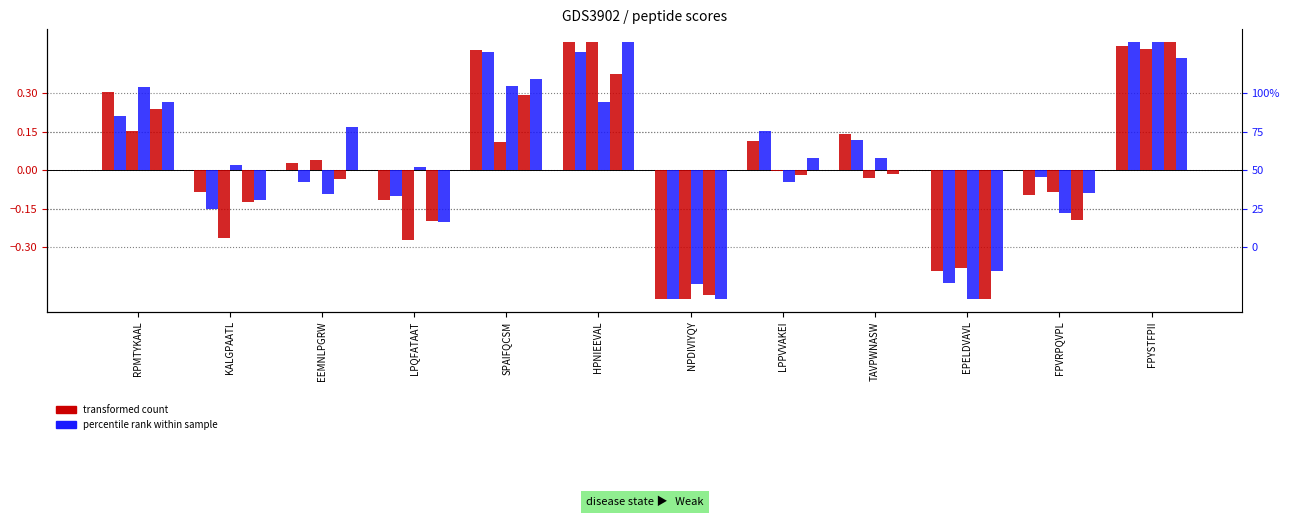

What are all the series names shown in the legend?

a, b, c, e, h, i